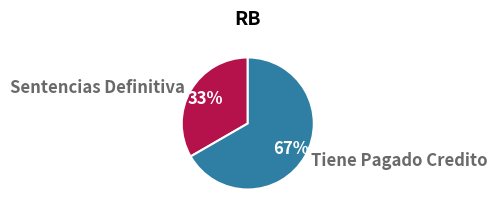

True or false: Sentencias Definitiva accounts for 26% of the total.

False